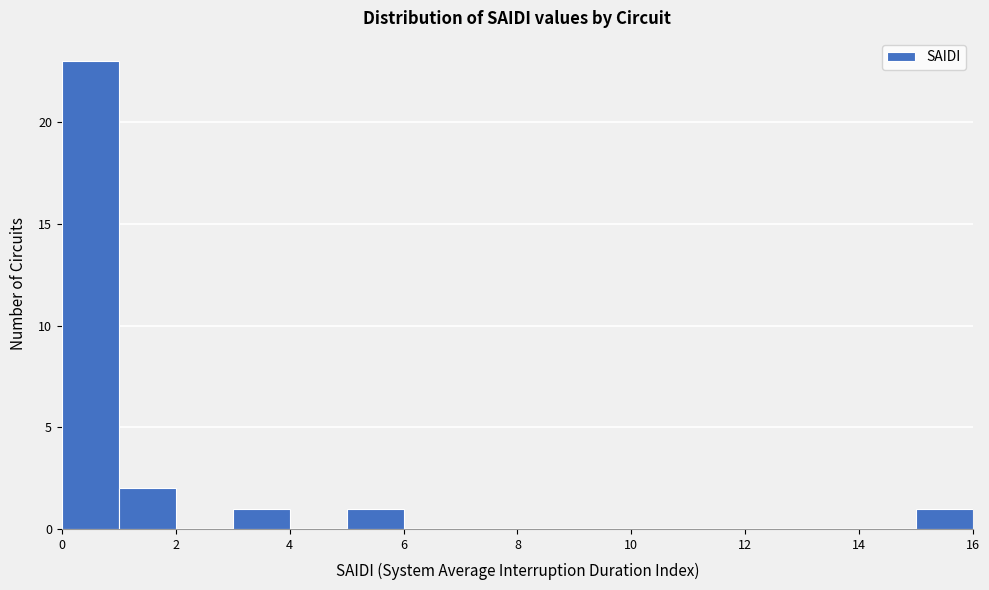

Reading left to right, list every bar in this chart as the range it spans on the x-axis followed by its height. The values are not printed on the chart, so give them approximately, as read against the axis.

0 to 1: 23
1 to 2: 2
2 to 3: 0
3 to 4: 1
4 to 5: 0
5 to 6: 1
6 to 7: 0
7 to 8: 0
8 to 9: 0
9 to 10: 0
10 to 11: 0
11 to 12: 0
12 to 13: 0
13 to 14: 0
14 to 15: 0
15 to 16: 1